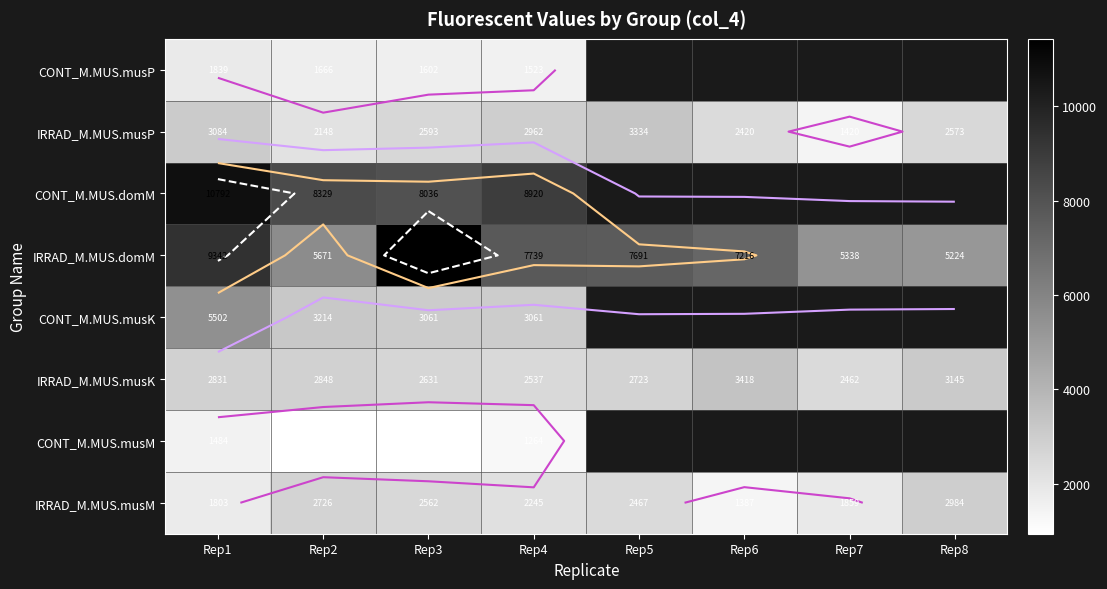

What is the spread (max minus min) of values at Rep4?

7656.2